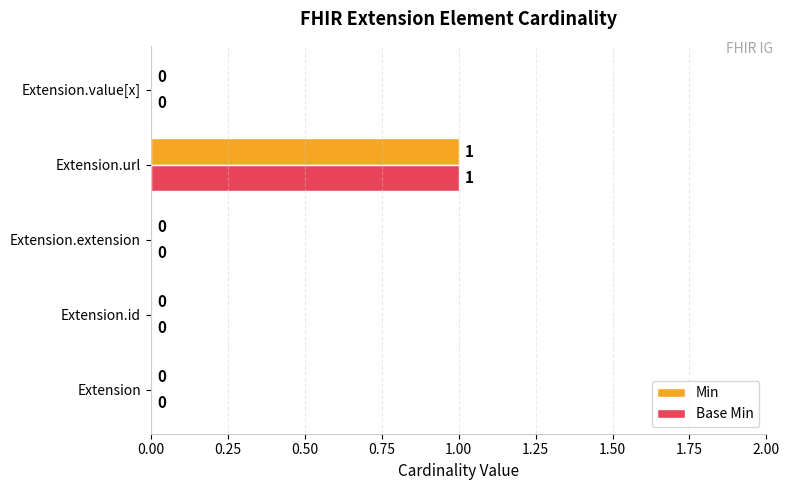

The Min series shows 0 at Extension. True or false?

True